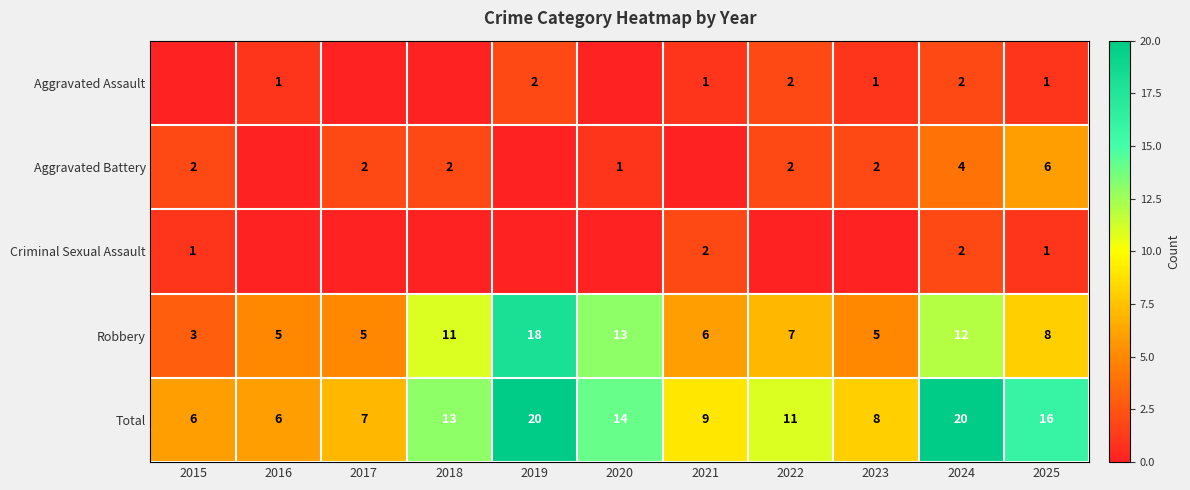

True or false: Criminal Sexual Assault has a value of 2 at 2024.

True